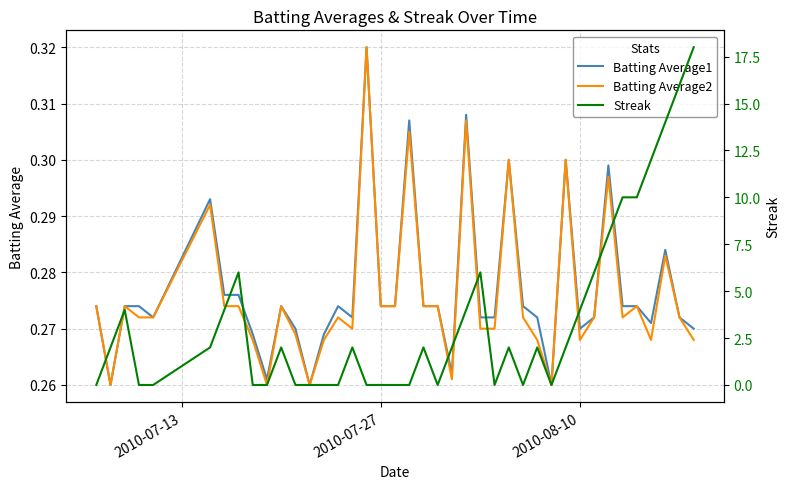

In Batting Average2, how many points are higher than both neighbors (excluding endpoints)?

12